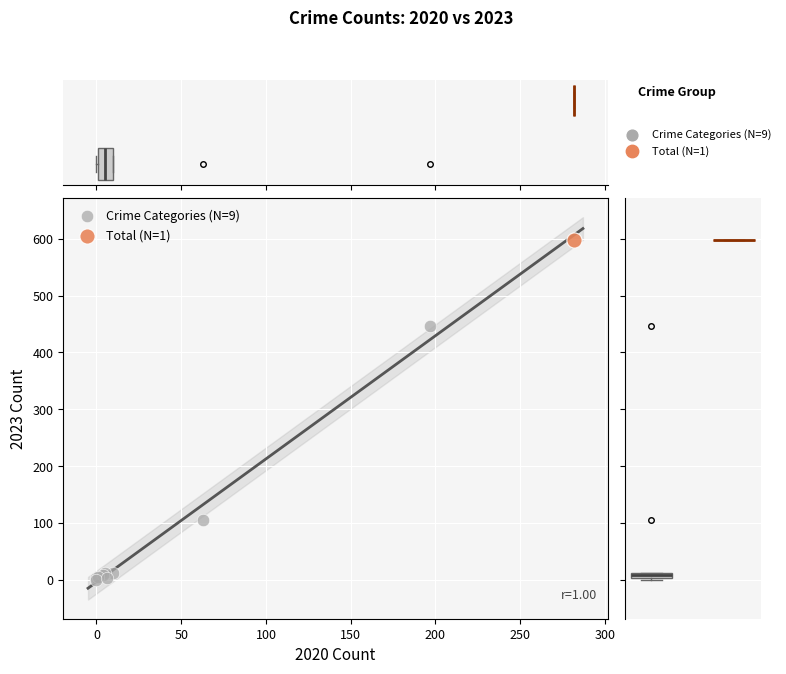

What are all the series names shown in the legend?

Crime Categories (N=9), Total (N=1)